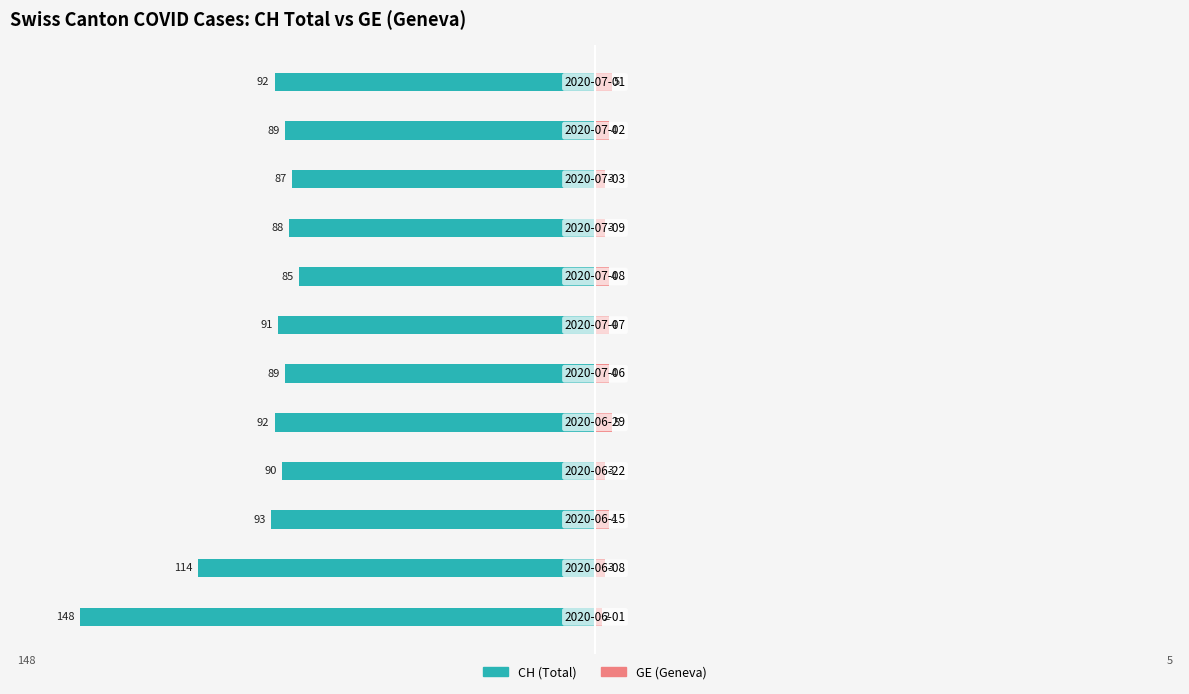

How many bars are there in total?

24